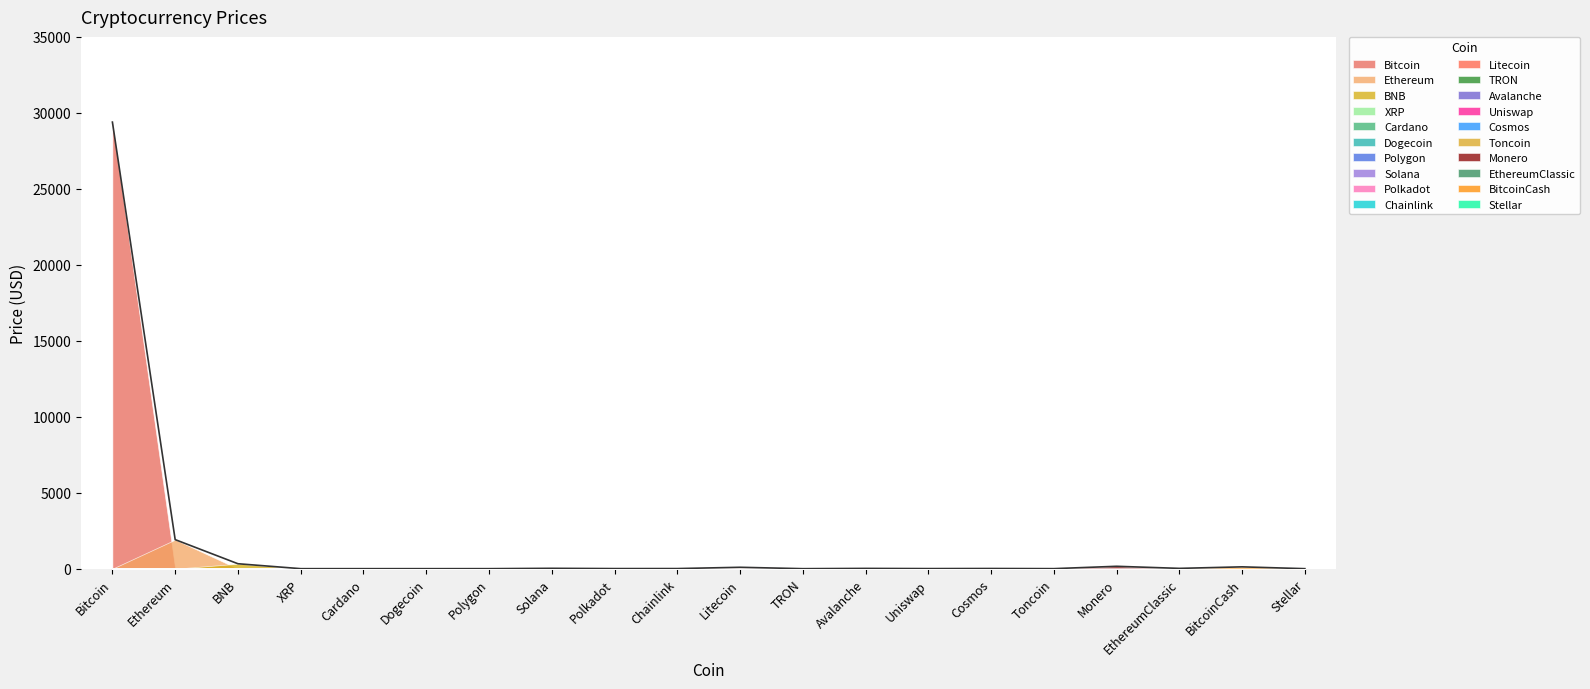

Is it true that the value at Ethereum is 1333.8?

False